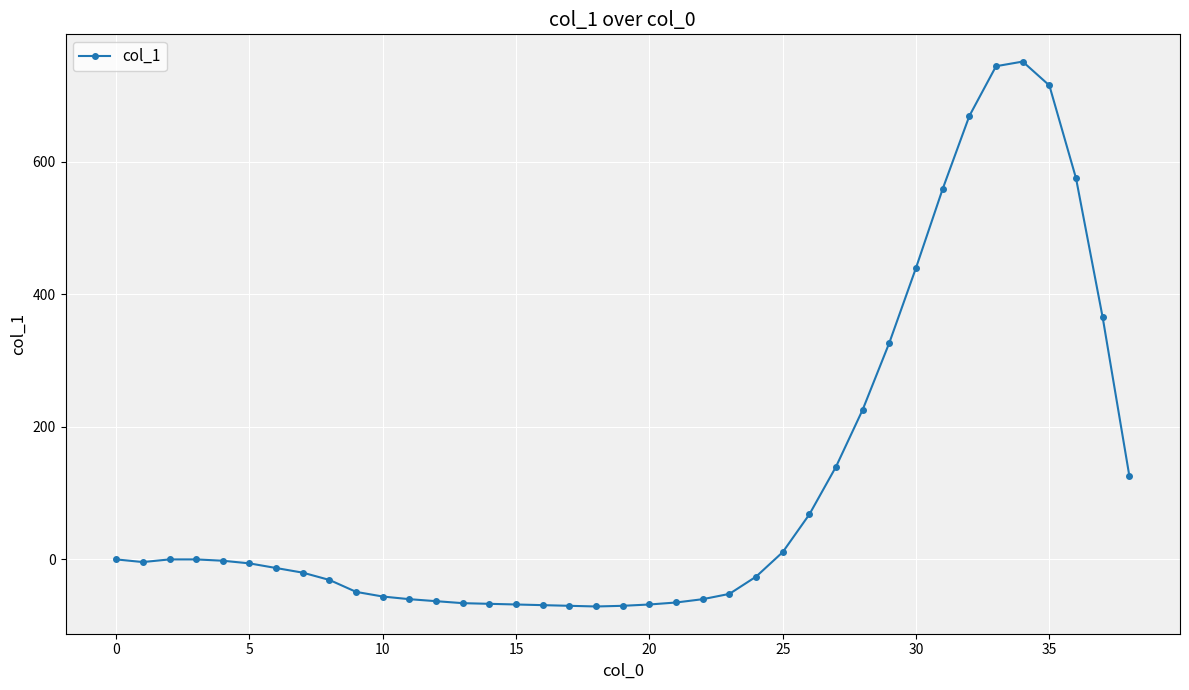

How many categories are shown in the chart?

39